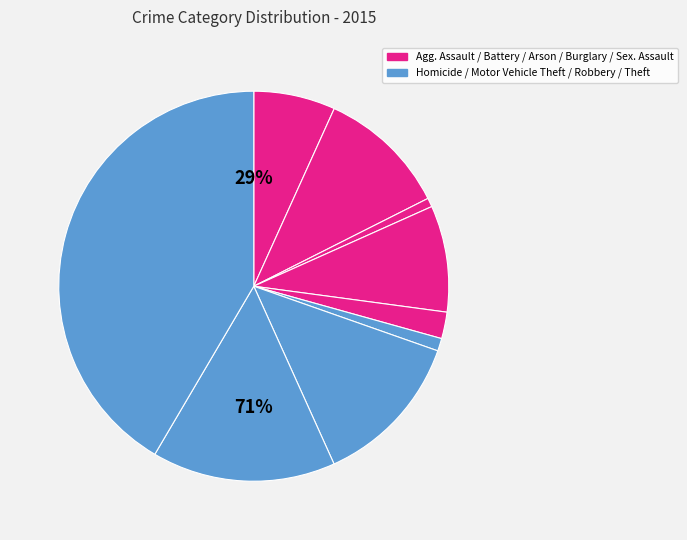

Is Aggravated Battery the majority of the pie?

No